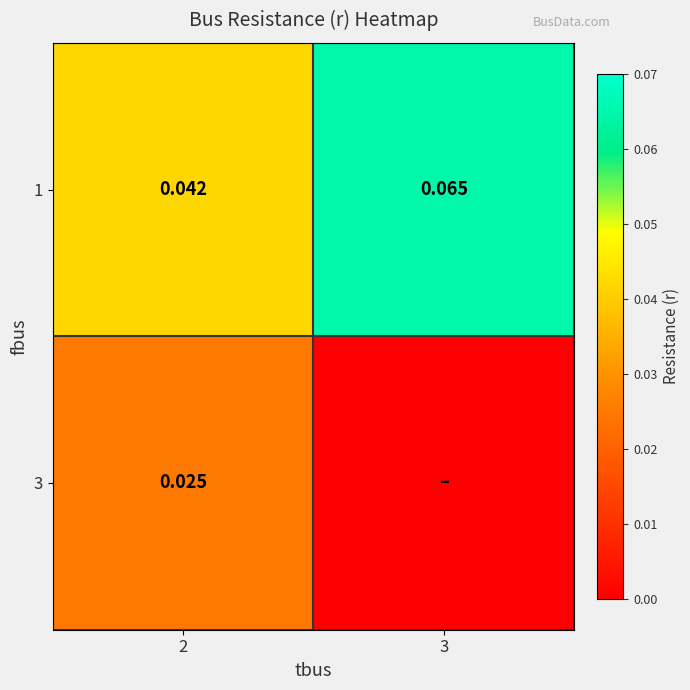

What is the spread (max minus min) of values at 3?

0.1